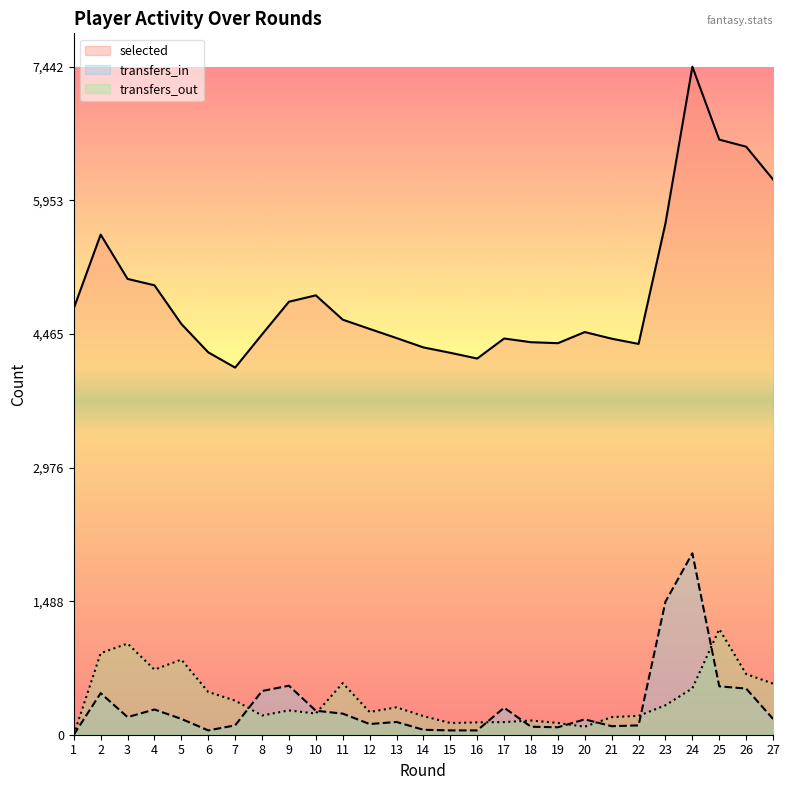

Where is the first local maximum for transfers_in?

2